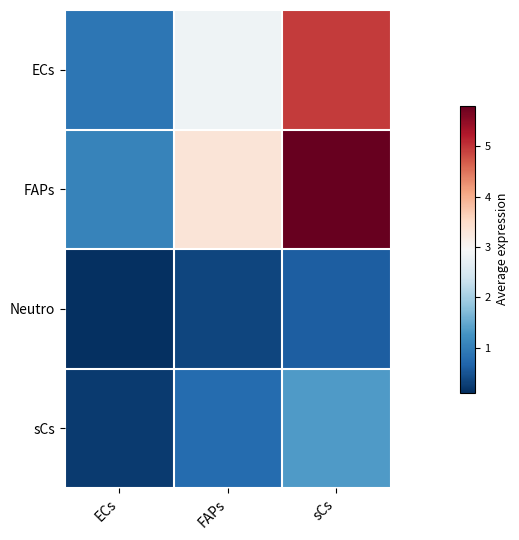

At how many categories does at least one series exceed 2?

2